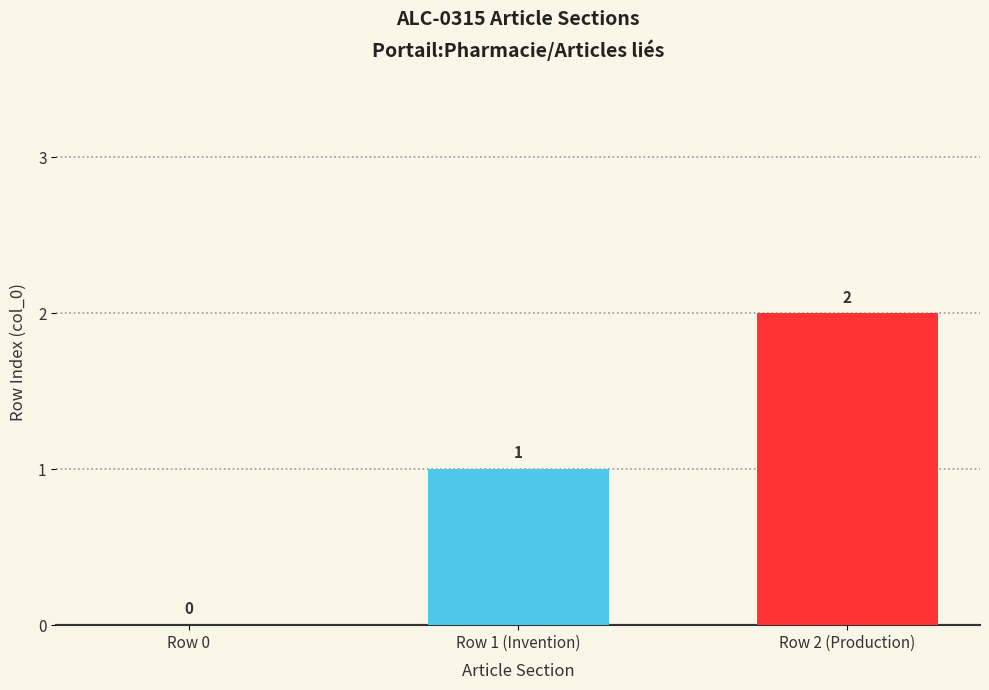

Approximately how many times larger is the value at Row 2 (Production) compared to Row 1 (Invention)?

2.0